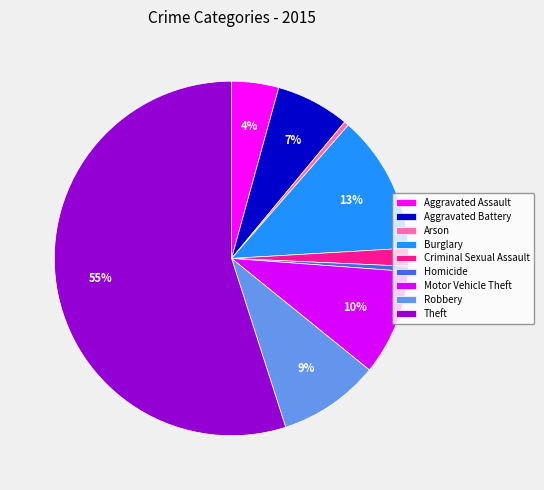

To the nearest percent, what is the average slice percentage?

11%